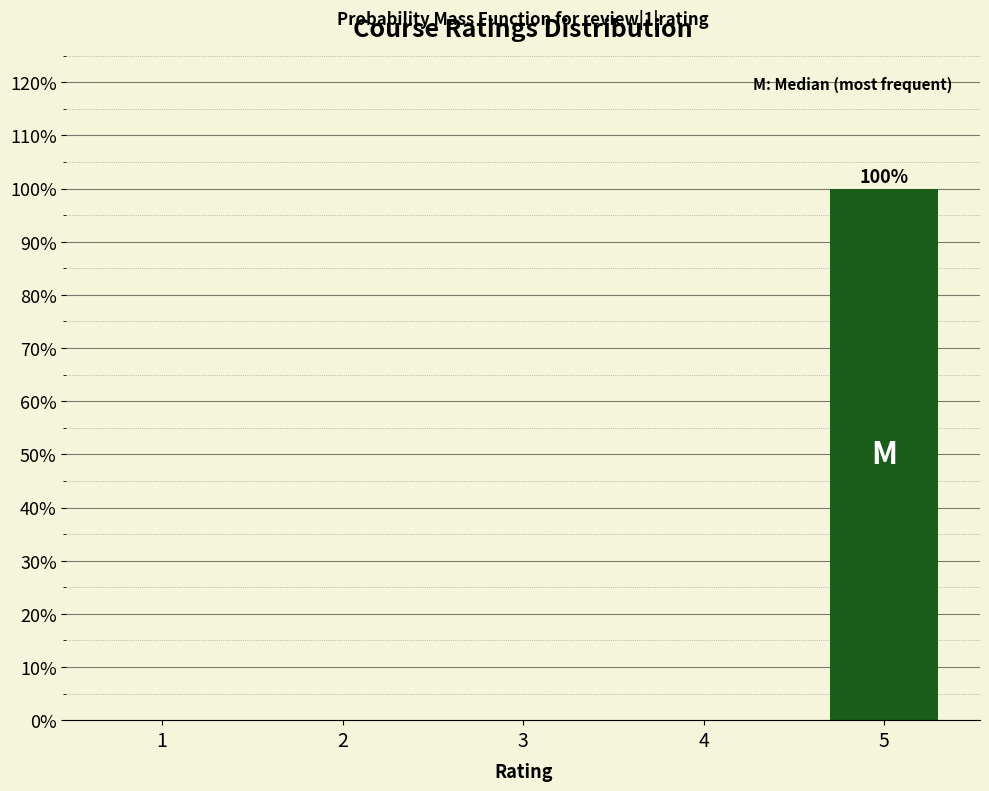

Reading left to right, extract all data points from this chart.

1=0	2=0	3=0	4=0	5=100